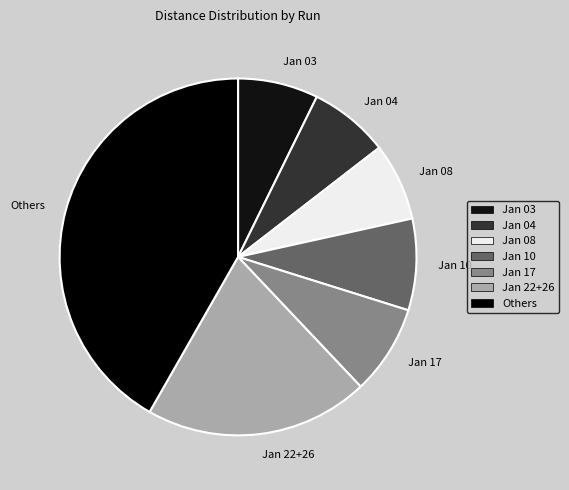

Is there any slice that represents more than half of the pie?

No